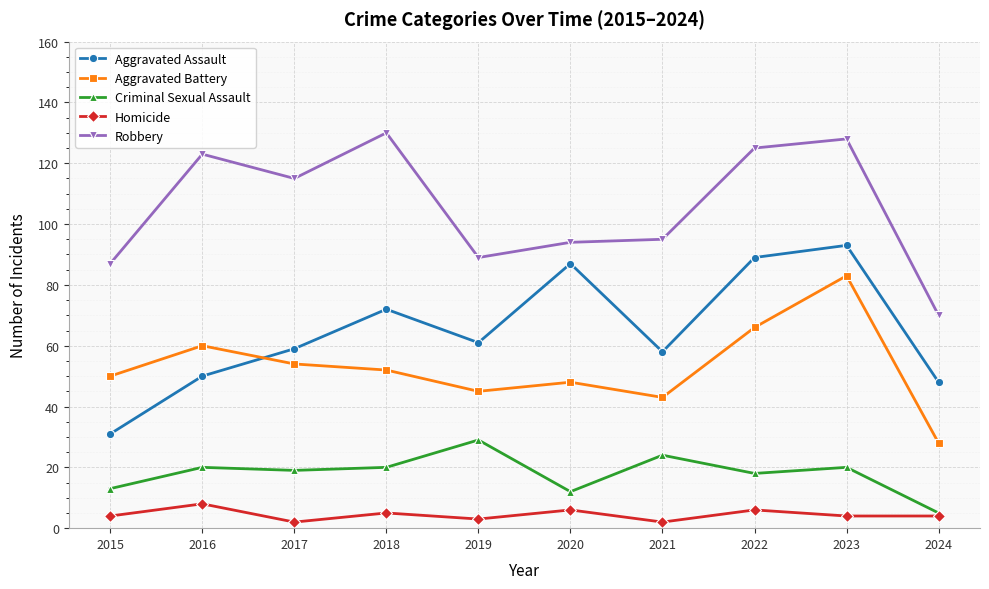

What is the total value across all series at 2024?

155